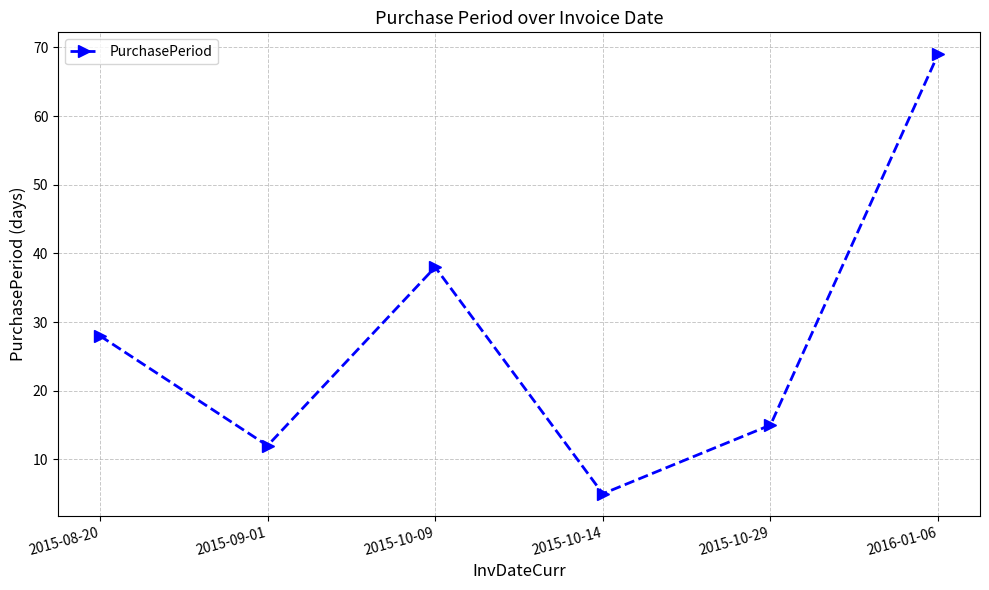

Reading left to right, extract all data points from this chart.

2015-08-20=28	2015-09-01=12	2015-10-09=38	2015-10-14=5	2015-10-29=15	2016-01-06=69